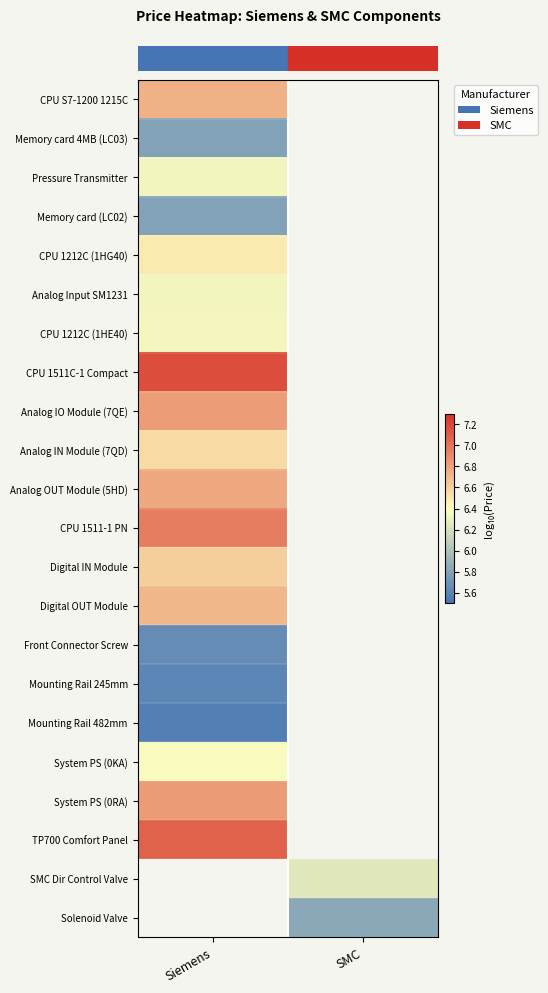

At how many categories does at least one series exceed 5?

2